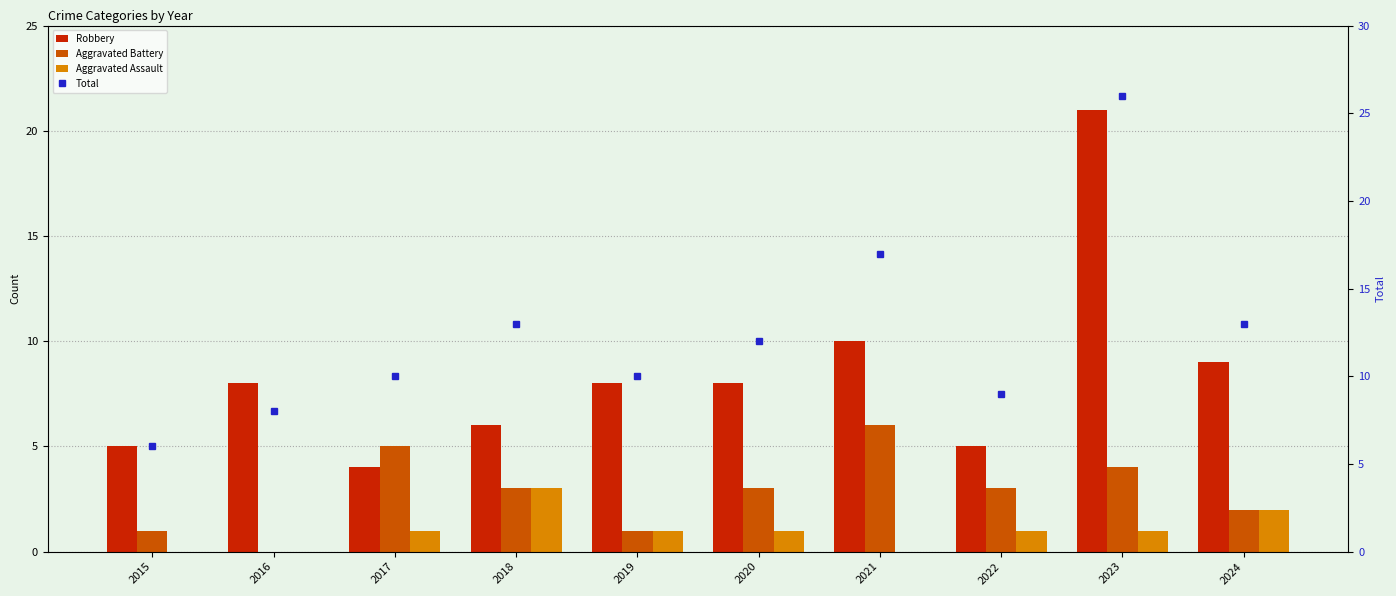

List the series in order of their peak value, highest first.

Total, Robbery, Aggravated Battery, Aggravated Assault